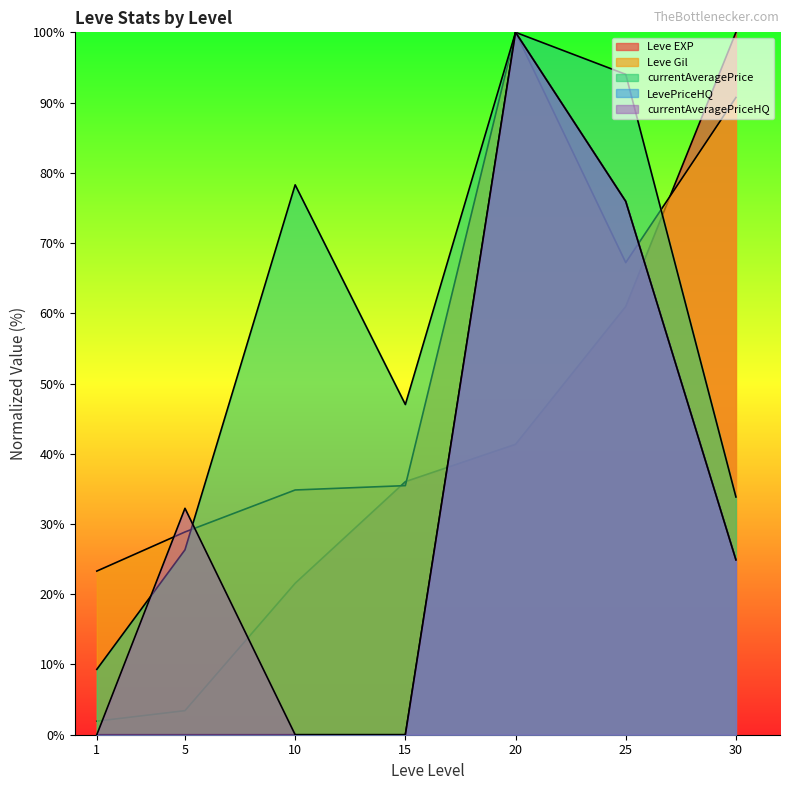

What is the sum of all currentAveragePrice values?

388.8